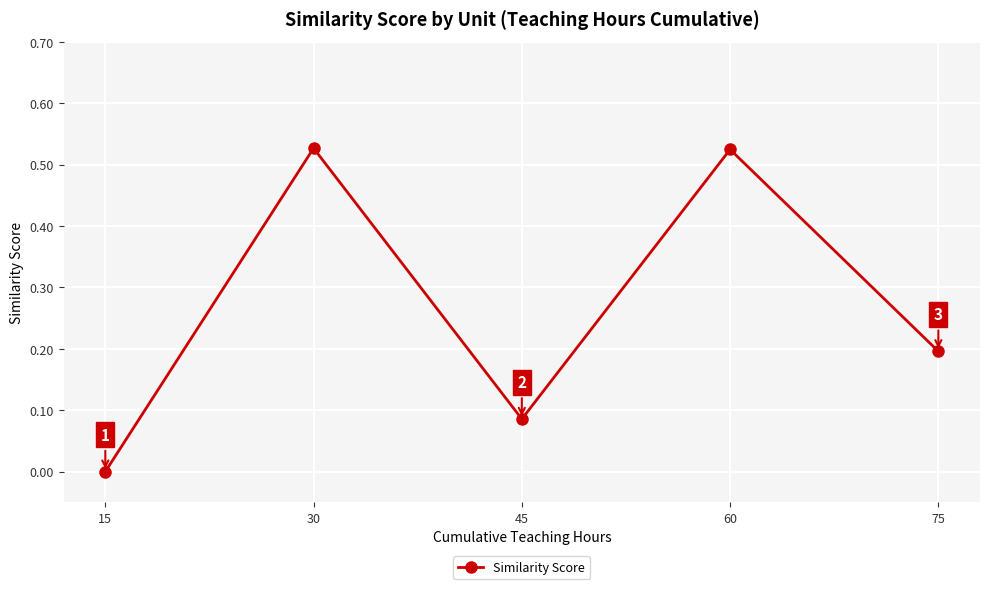

How many interior local valleys (lower than both neighbors) does the data have?

1